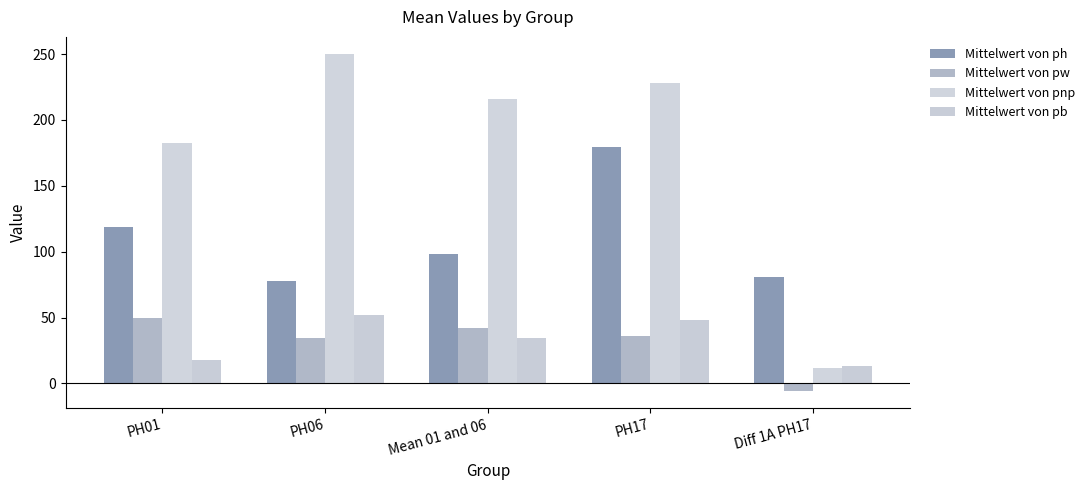

Count the number of data series in this chart.

4